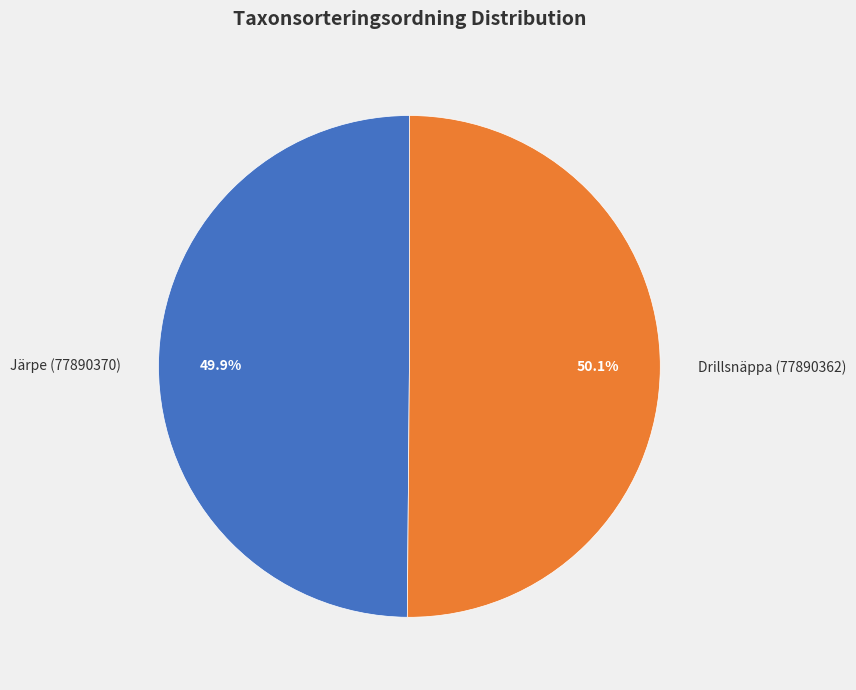

How many slices are in this pie chart?

2